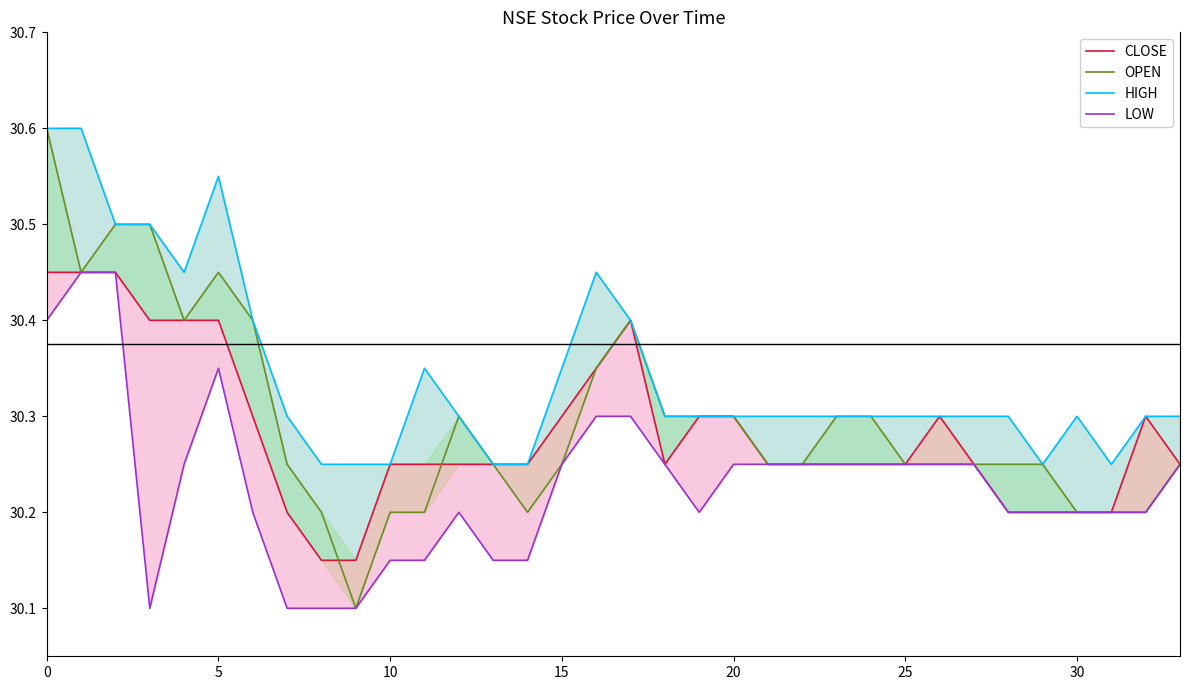

True or false: OPEN and LOW cross at least once.

False